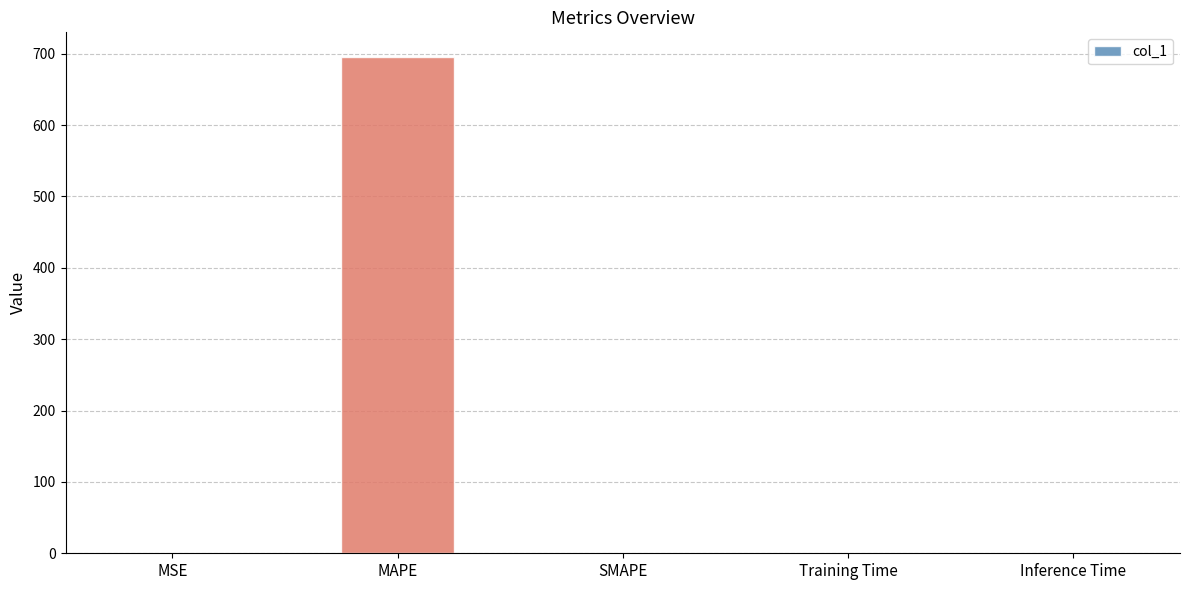

At which category does the chart reach its peak across all series?

MAPE